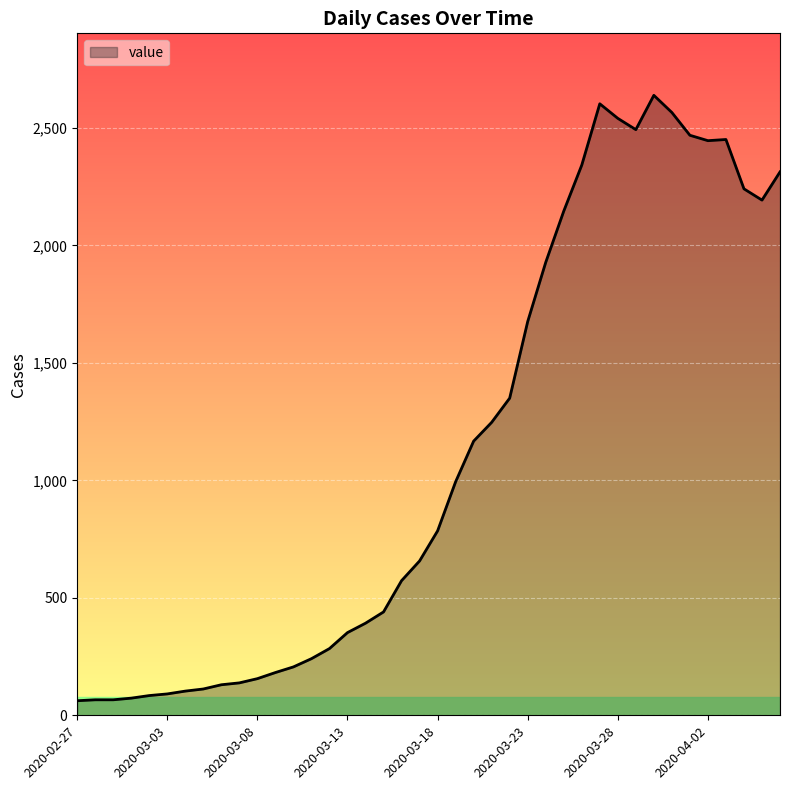

What is the maximum value shown in the chart?

2639